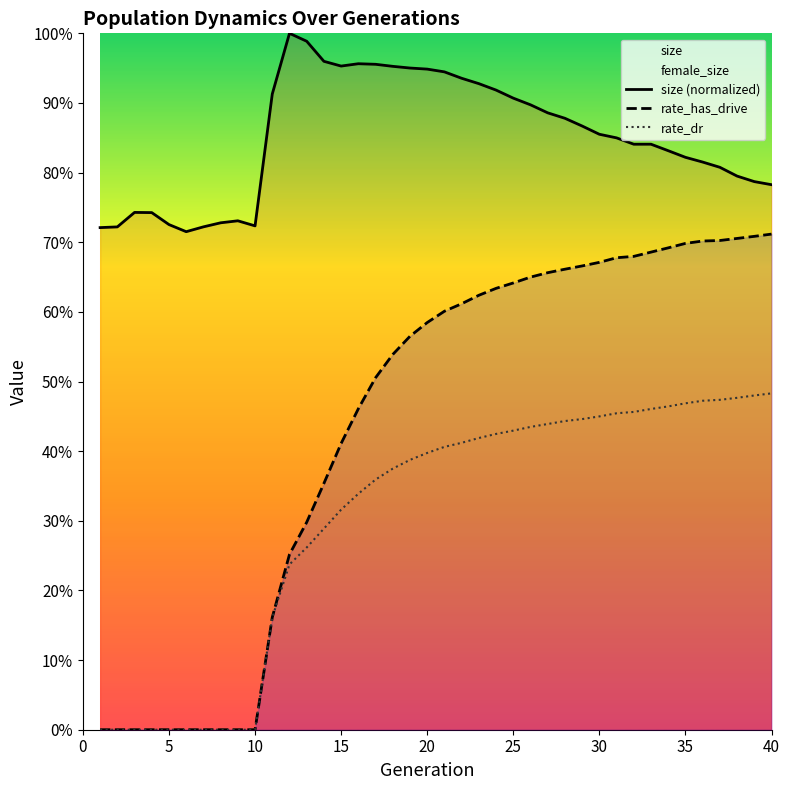

At 30, list the series in order from largest to smallest.

size (normalized), rate_has_drive, rate_dr